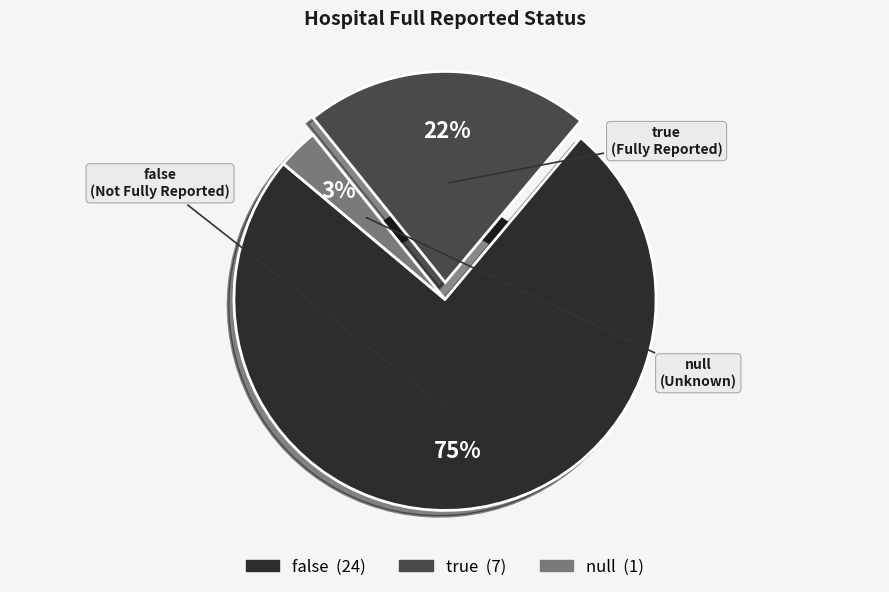

Which slice is the smallest?

null